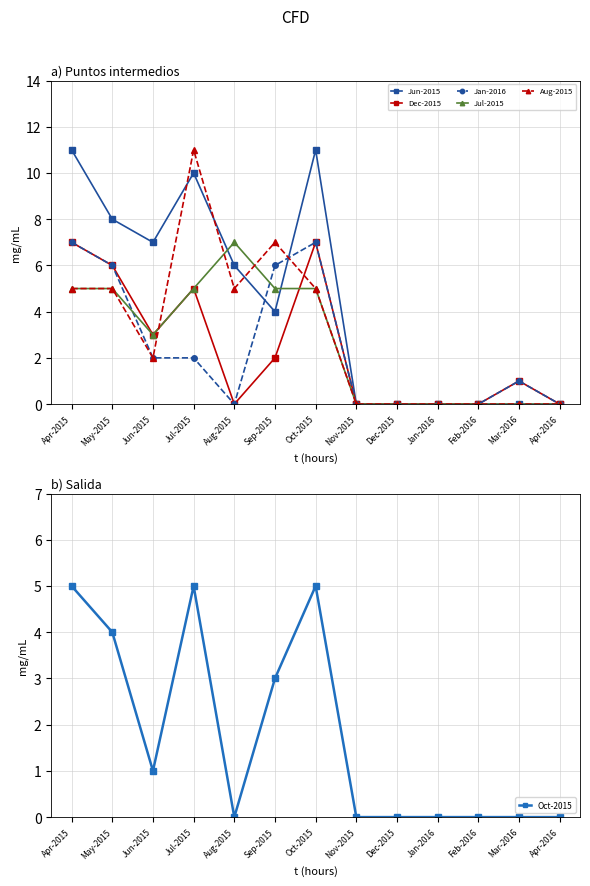

What are all the series names shown in the legend?

Jun-2015, Dec-2015, Jan-2016, Jul-2015, Aug-2015, Oct-2015